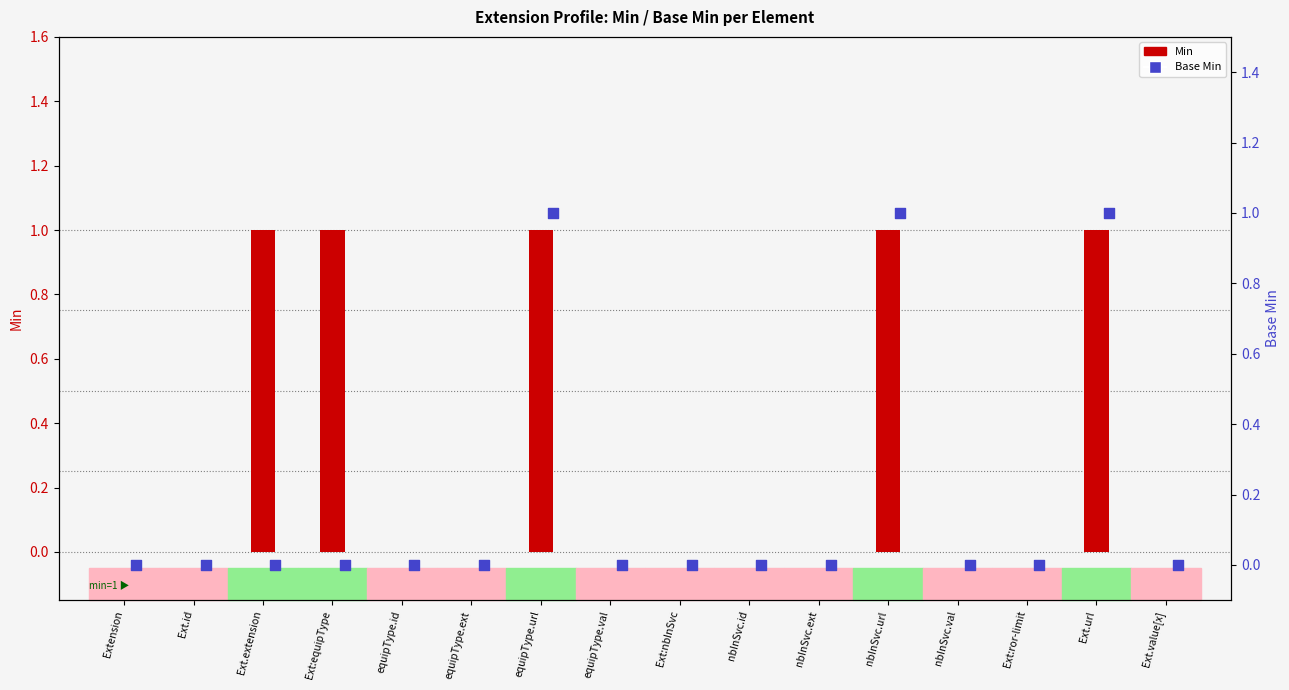

Which series has the largest Y range (max minus min)?

Min